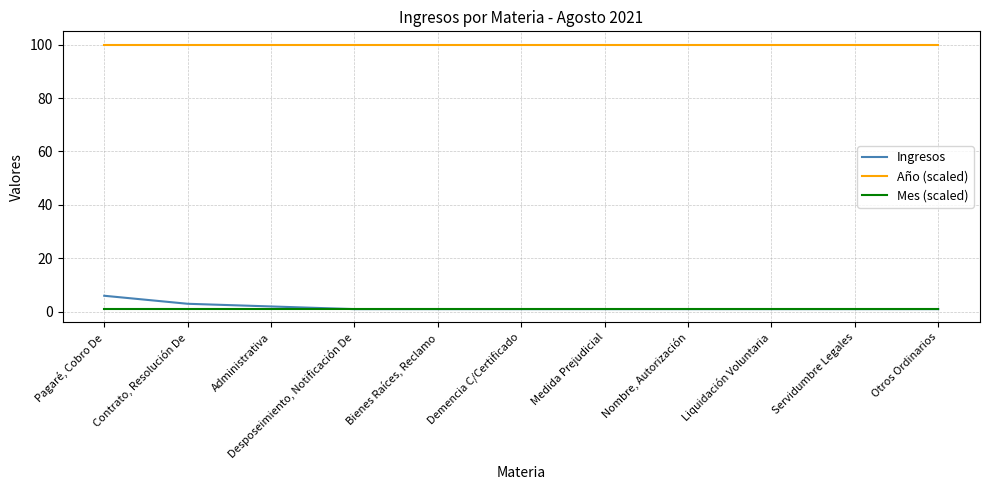

What is the average value of the Ingresos series?

2